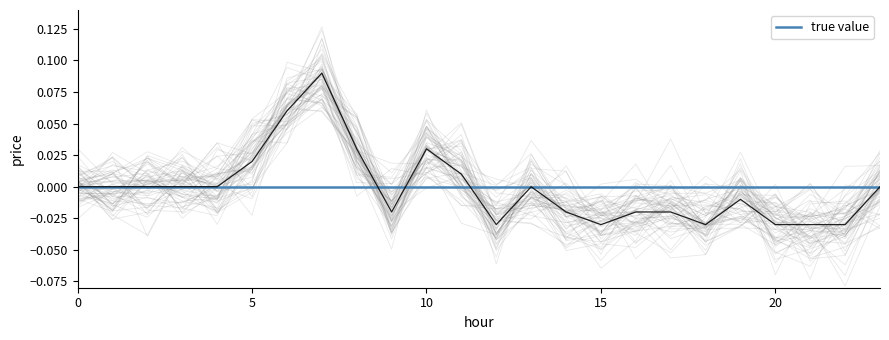

At which category does the data reach its first local peak?

7